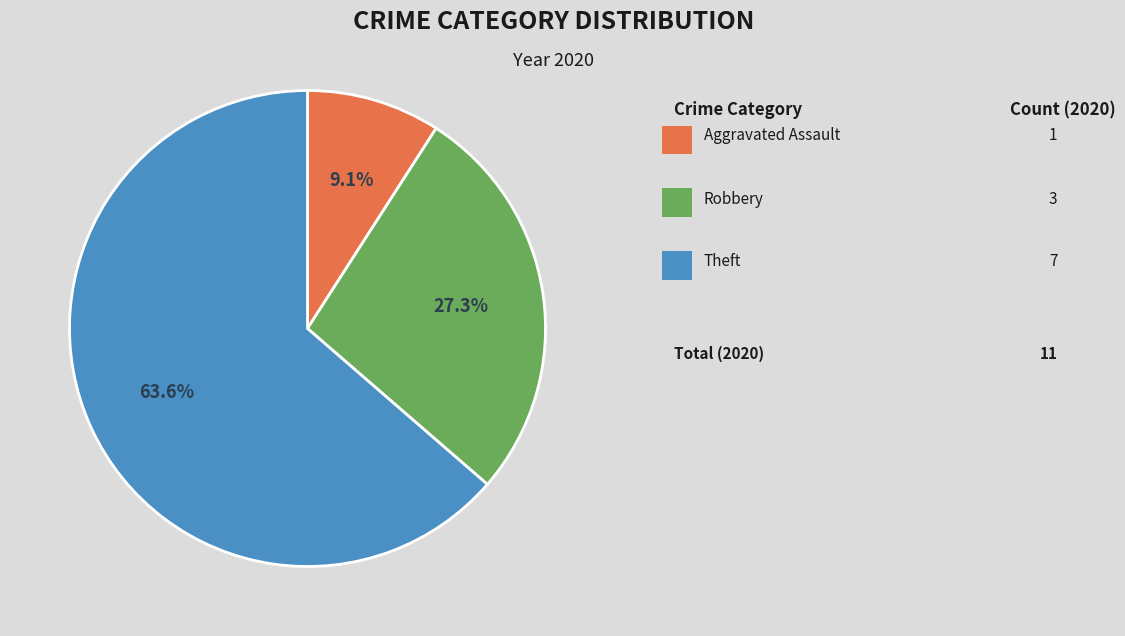

Is there a majority slice in this chart?

Yes